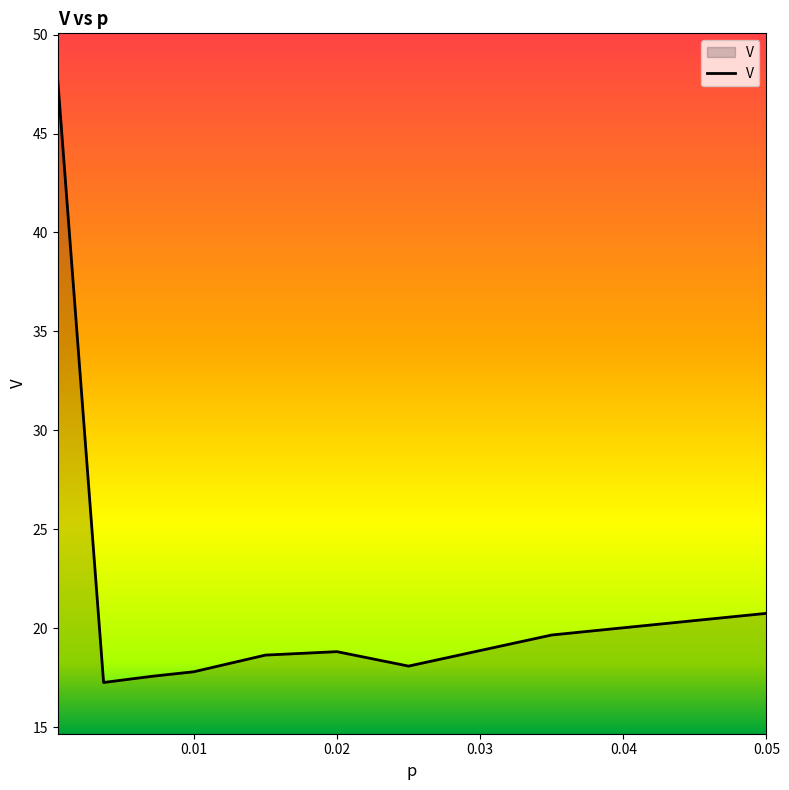

What is the maximum value shown in the chart?

47.7